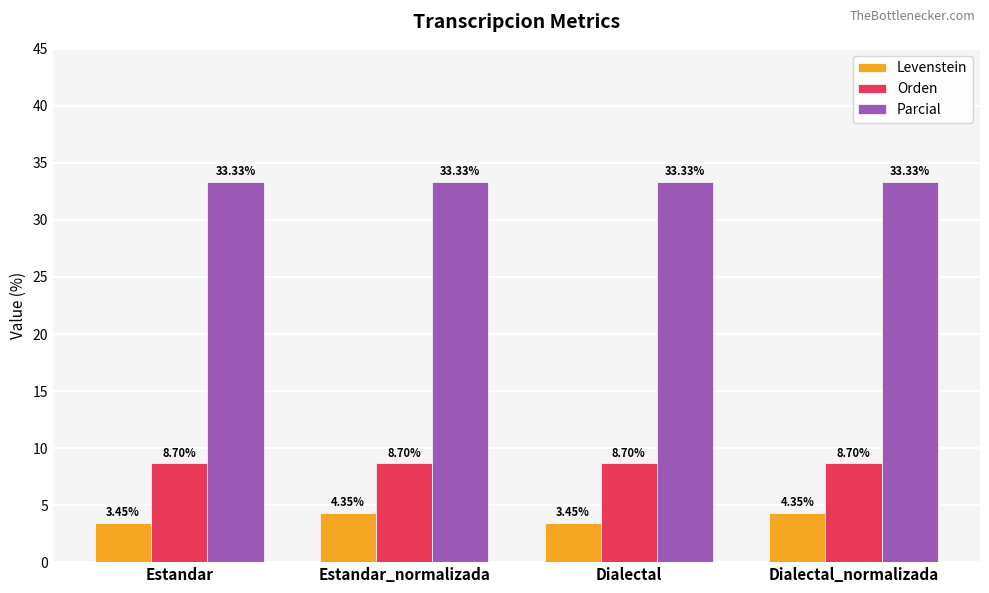

How many bars are there in total?

12